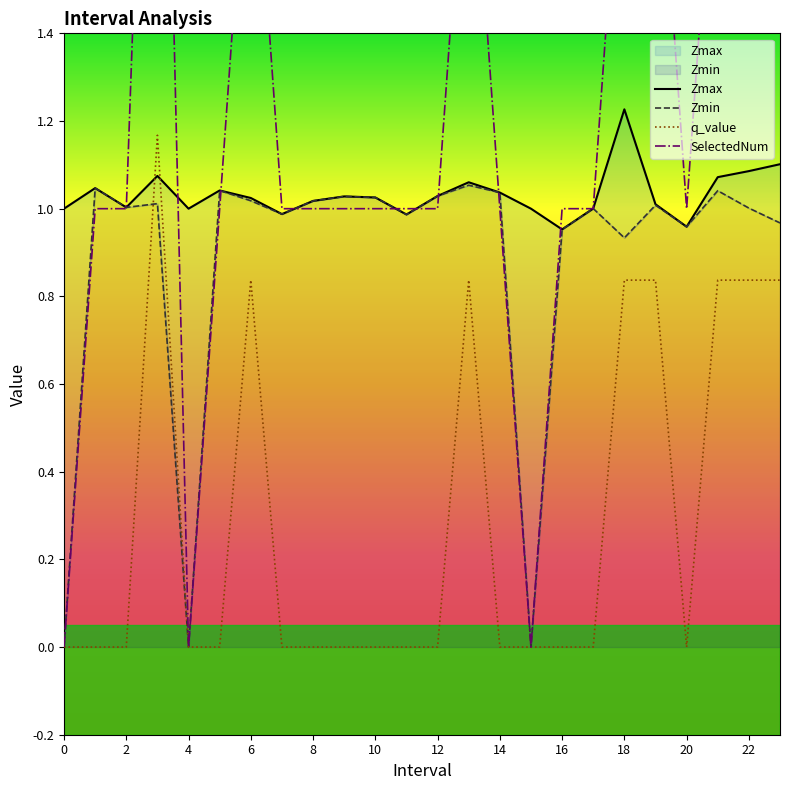

Rank the series by their average value, from lowest to highest.

q_value, Zmin, Zmax, SelectedNum